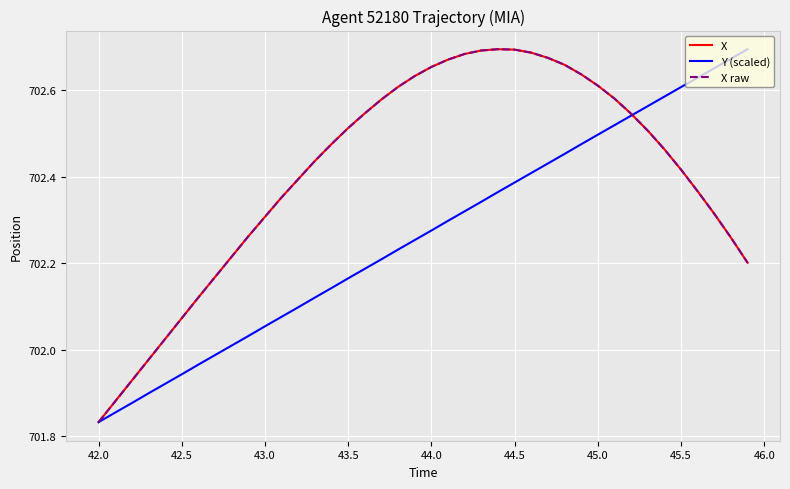

Does the chart display data point markers on the line(s)?

No